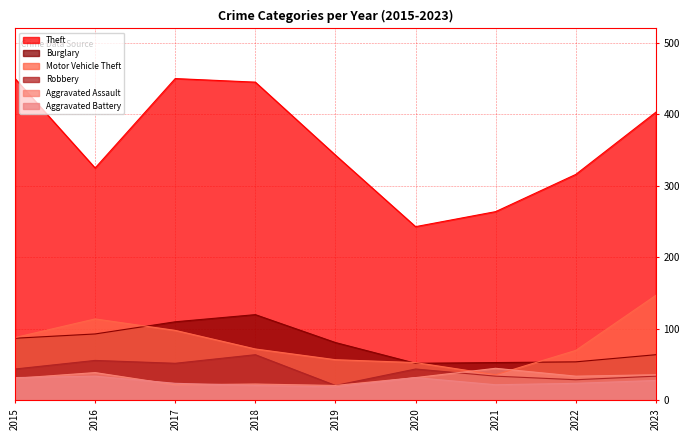

Is it true that Aggravated Assault equals 34 at 2022?

True